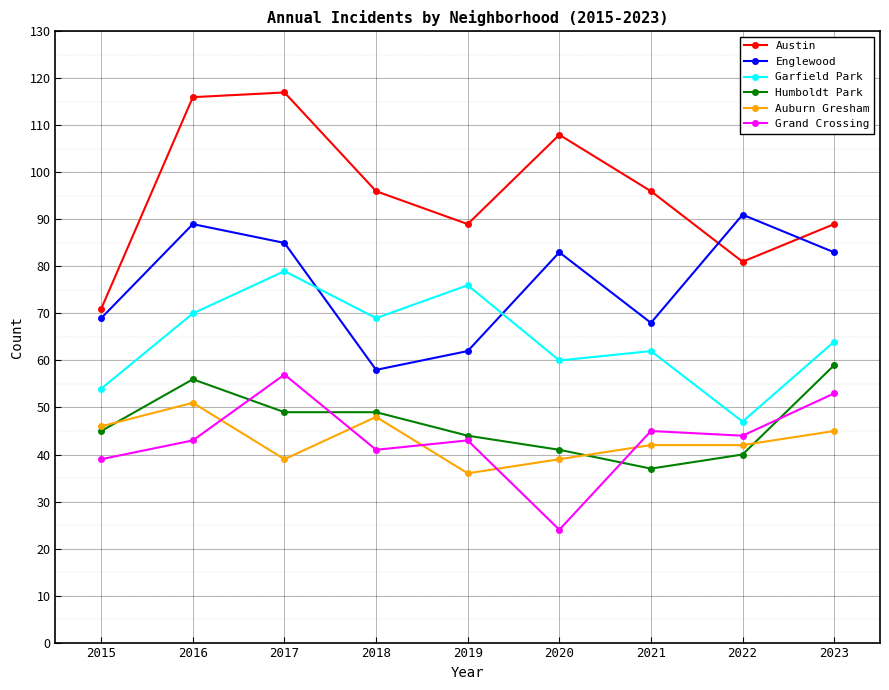

Which series has the largest total across all categories?

Austin